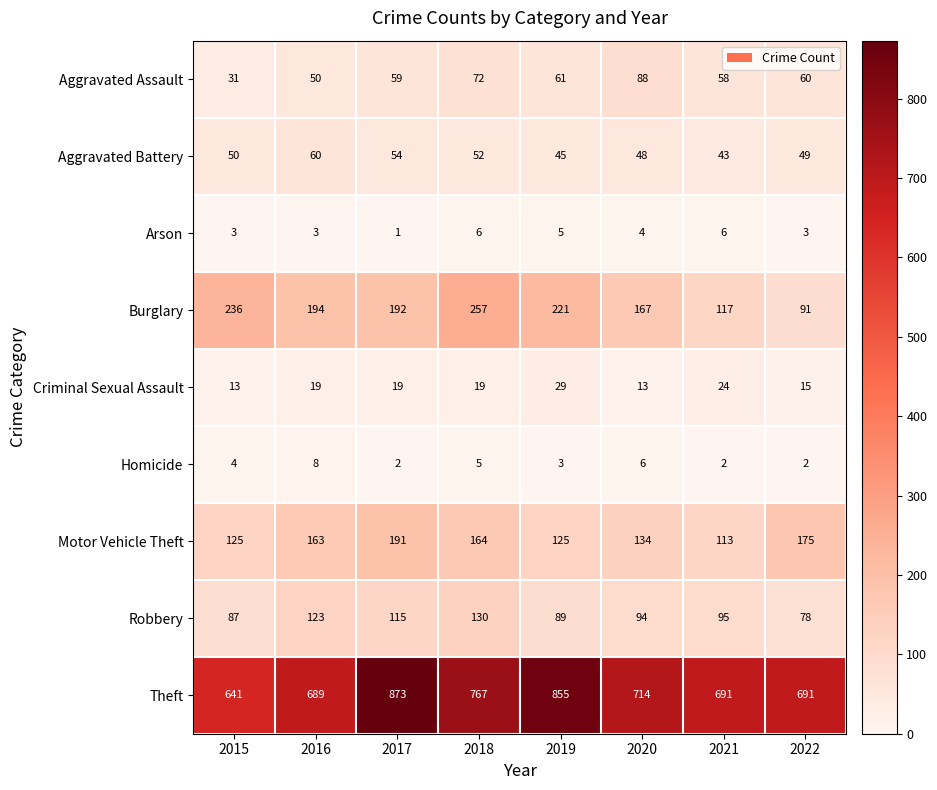

The value of Theft at 2017 is 587. True or false?

False